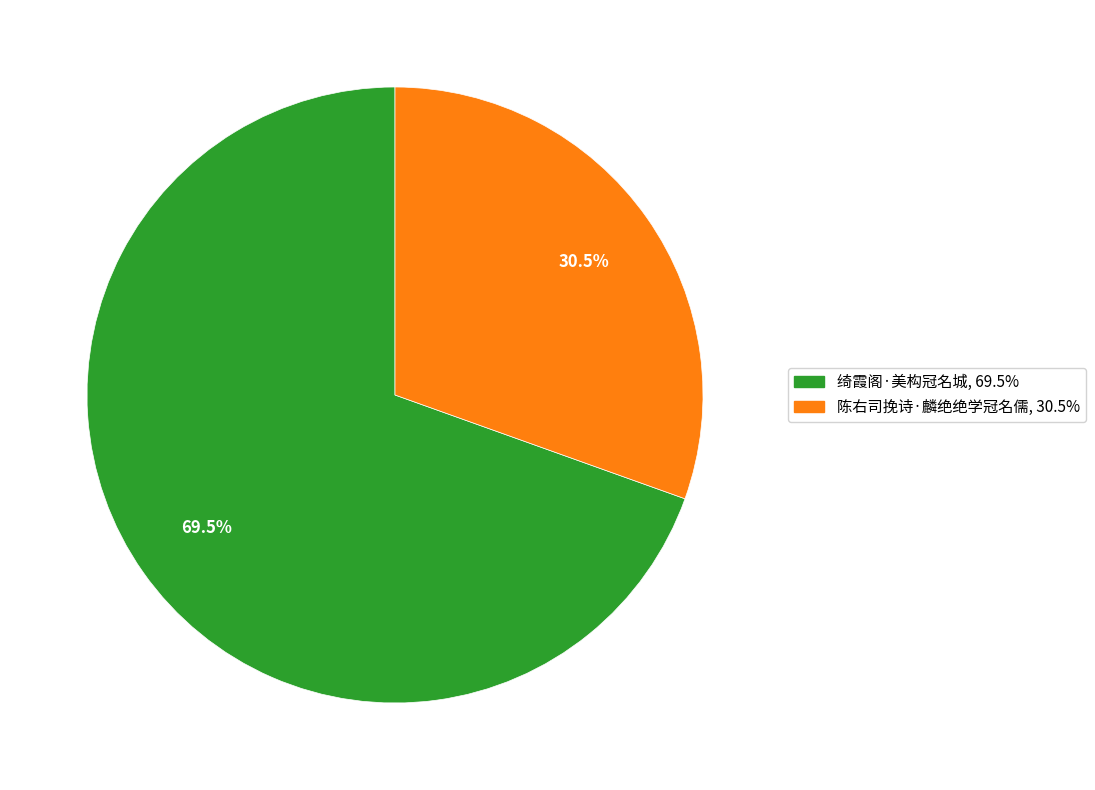

To the nearest percent, what is the difference between the largest and smallest slice percentages?

39%